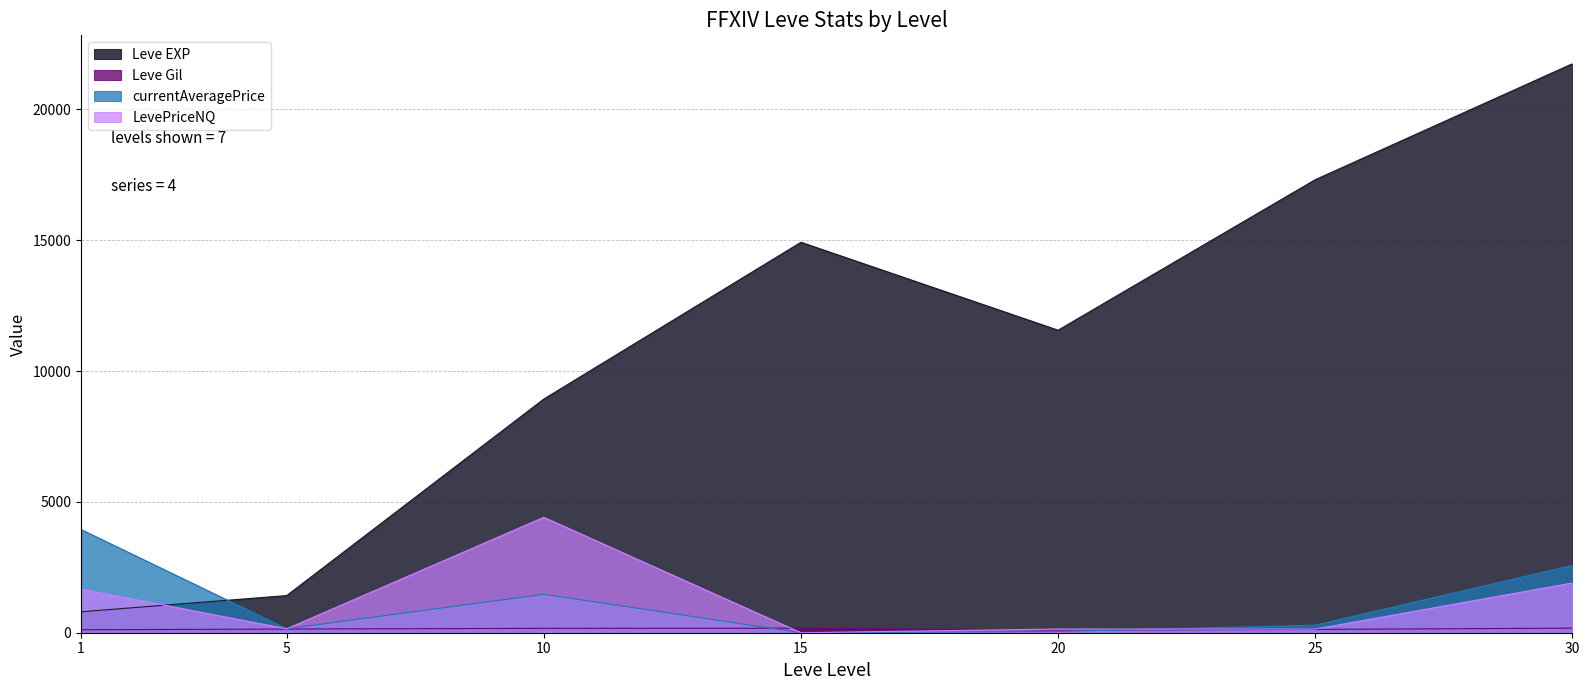

True or false: Leve EXP and Leve Gil cross at least once.

False